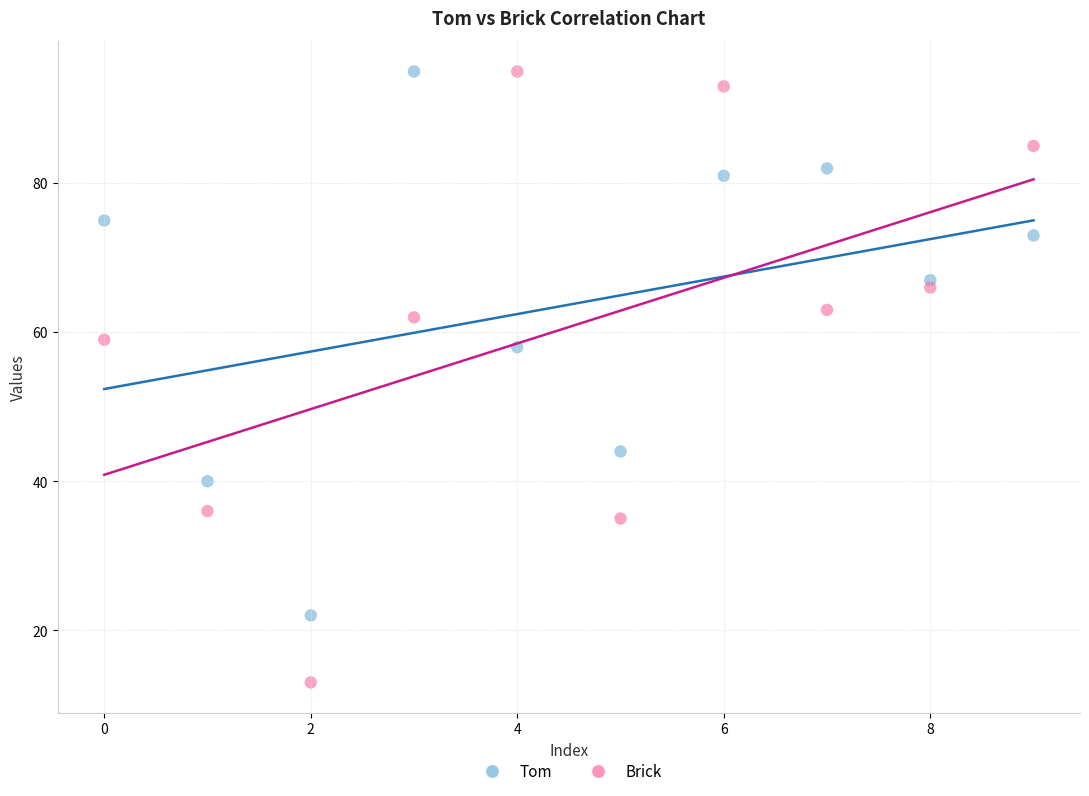

Which series has the largest Y range (max minus min)?

Brick